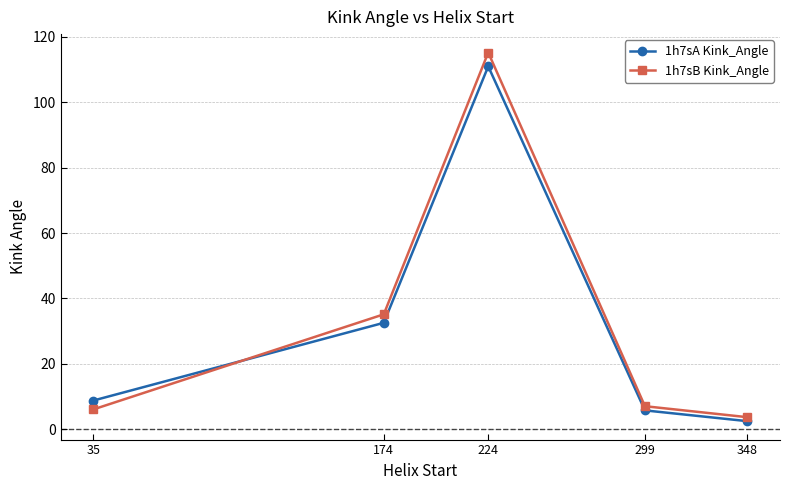

What is the spread (max minus min) of values at 299?

1.3